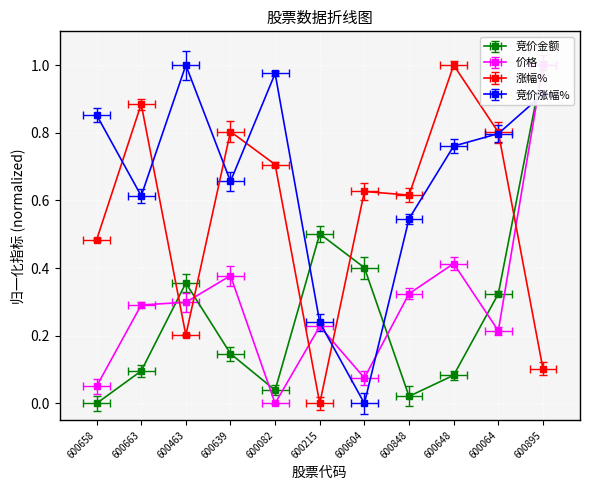

At which label is 竞价金额 closest to 0?

600658